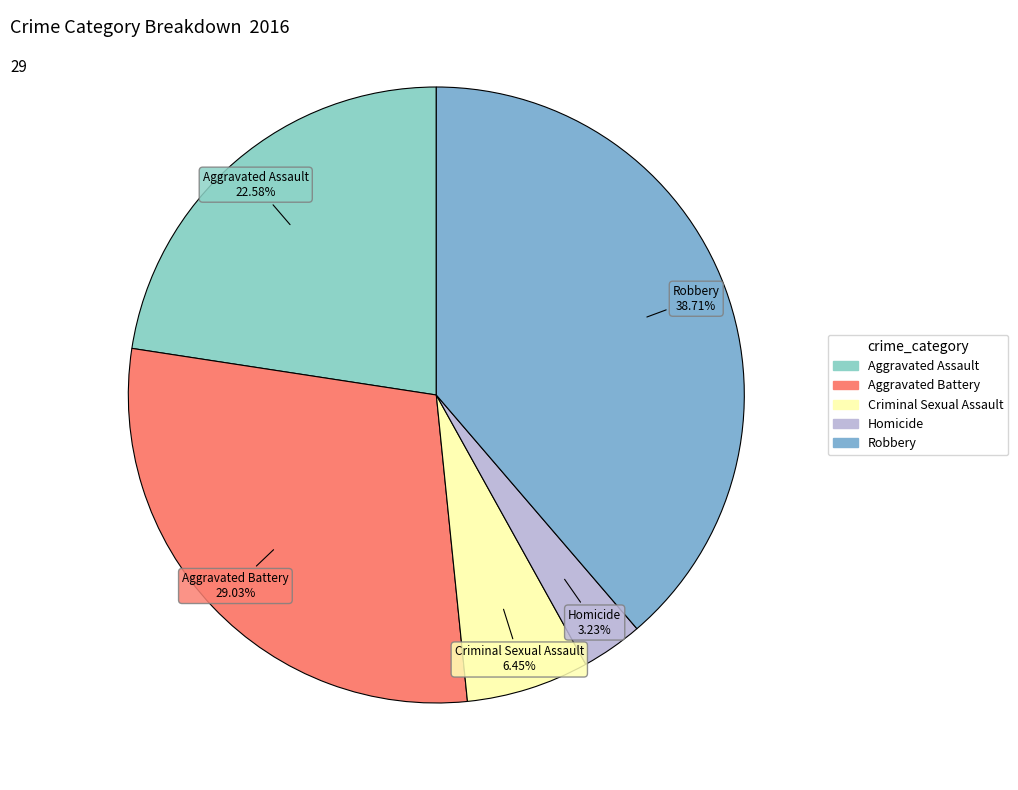

Between Aggravated Assault and Robbery, which is larger?

Robbery